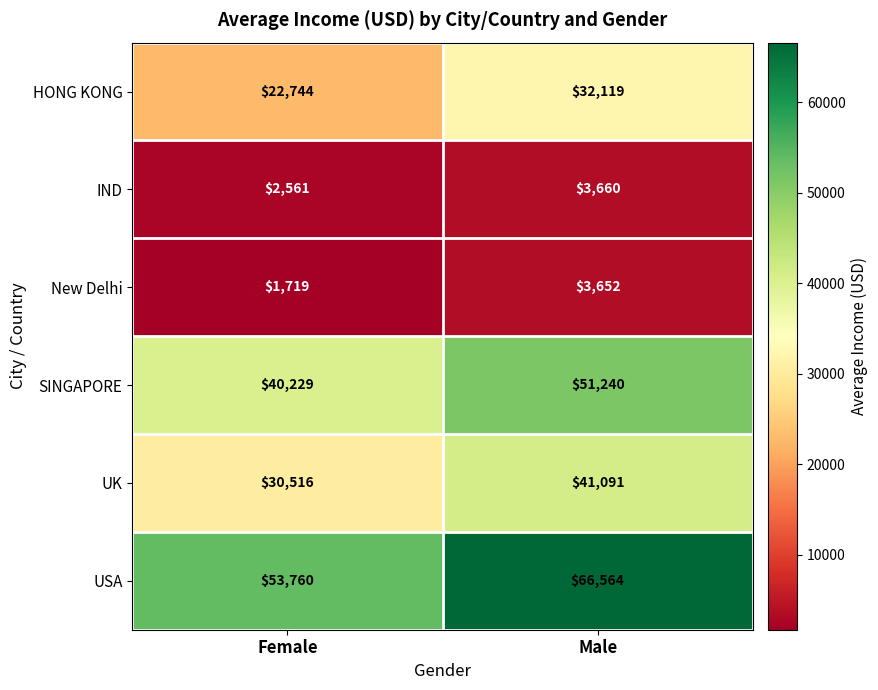

Reading left to right, what are all the values shown in this chart?

HONG KONG: Female=22744	Male=32119
IND: Female=2561	Male=3660
New Delhi: Female=1719	Male=3652
SINGAPORE: Female=40229	Male=51240
UK: Female=30516	Male=41091
USA: Female=53760	Male=66564